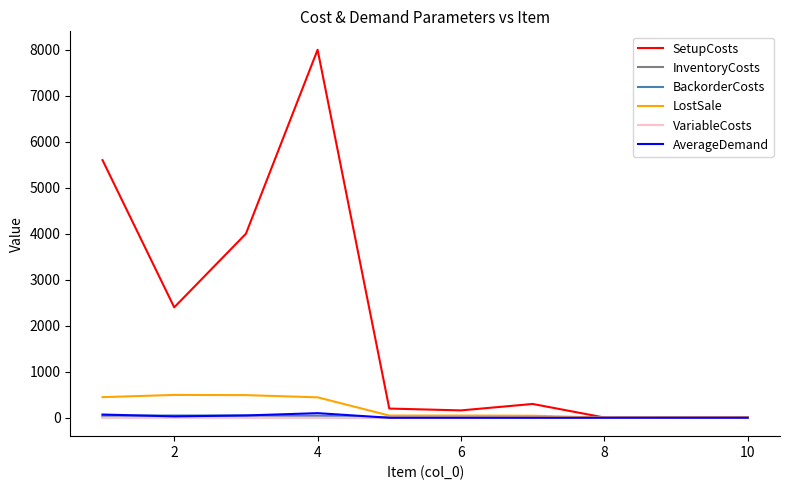

What is the maximum value shown in the chart?

8000.0